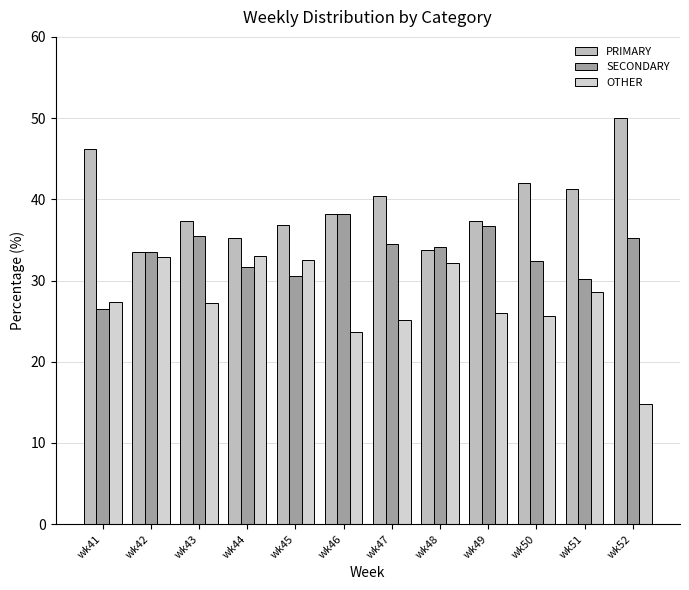

Rank the series by their maximum value, from highest to lowest.

PRIMARY, SECONDARY, OTHER